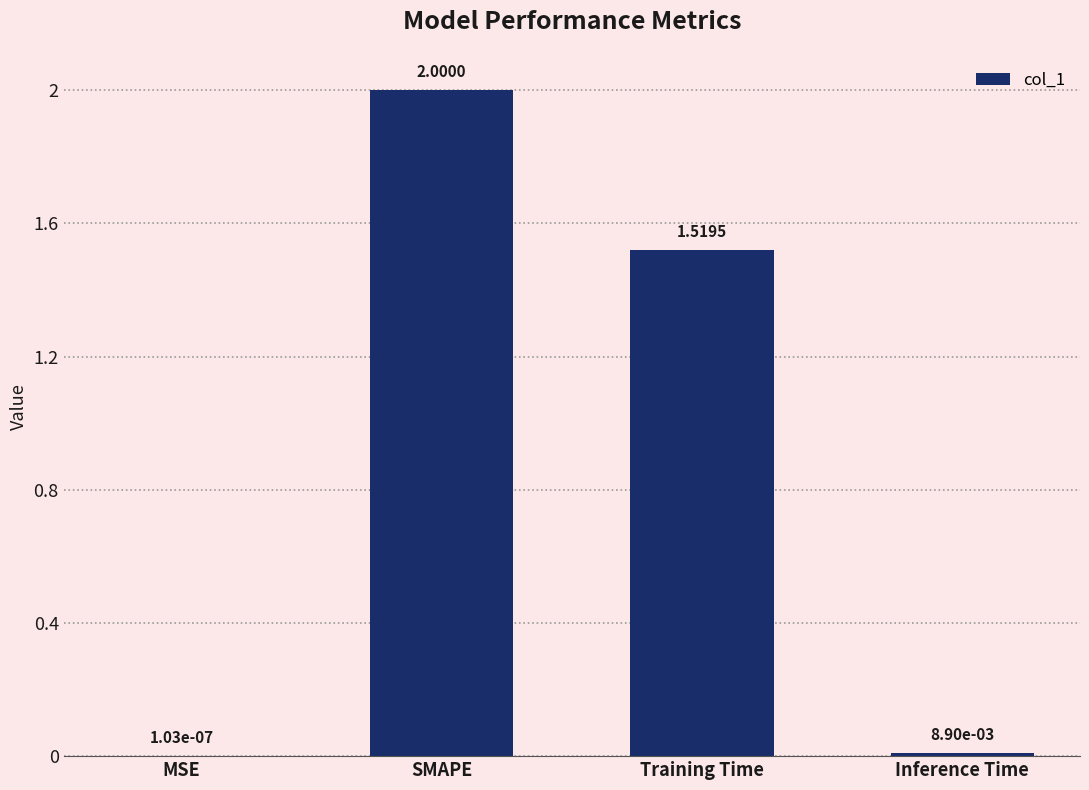

Where is the data nearest to the value 1?

Training Time